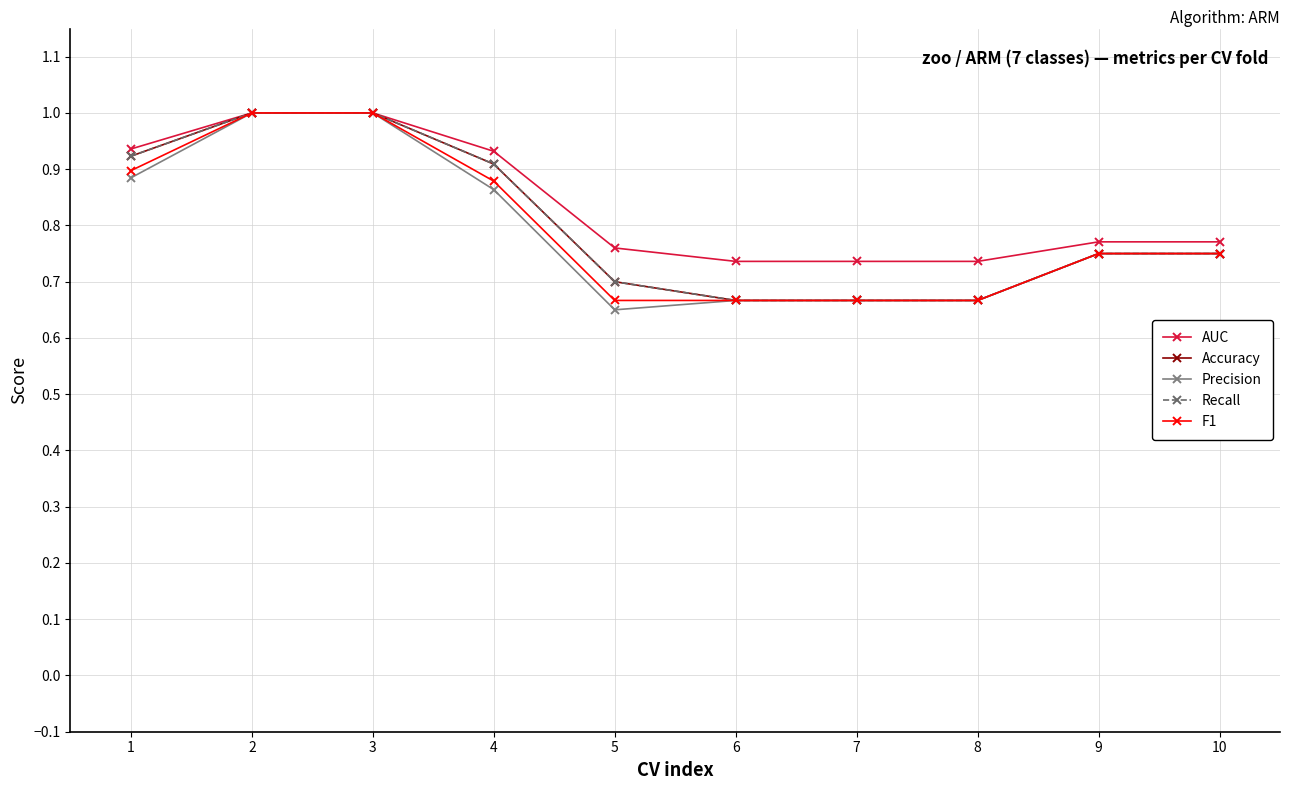

Is this an area chart (filled region under the line)?

No